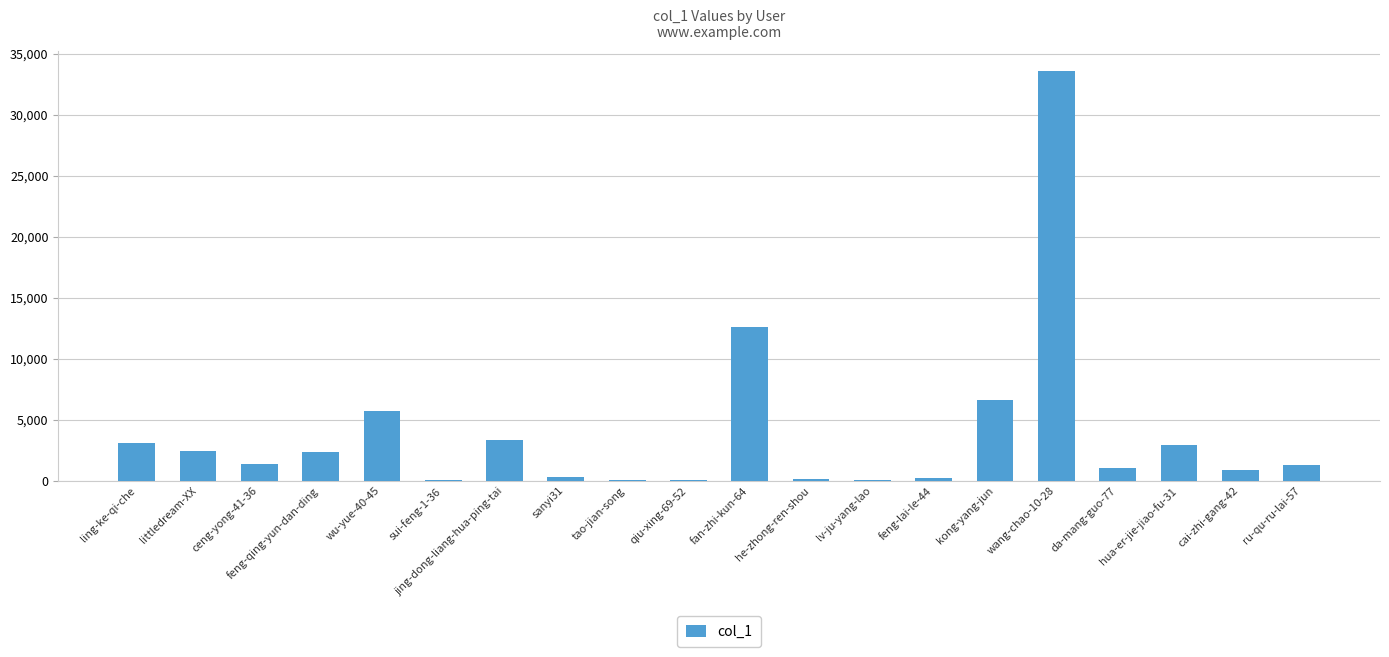

Which category has the highest value across all series?

wang-chao-10-28